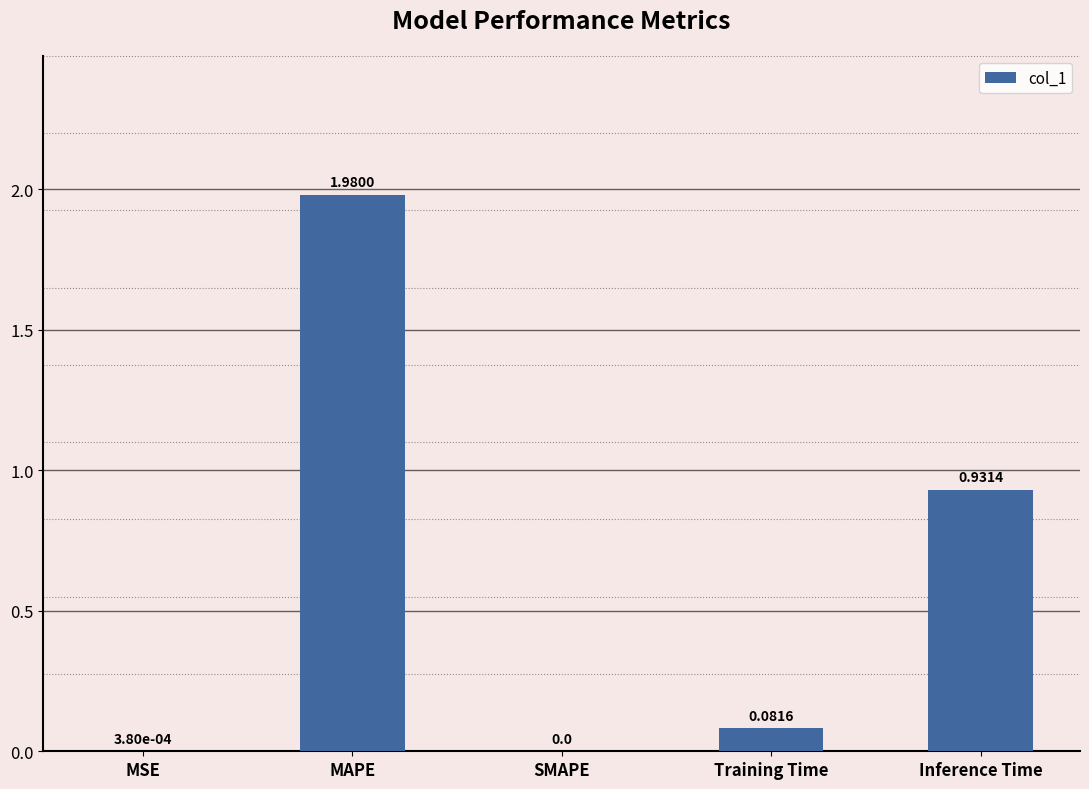

What is the sum of all values?

3.0